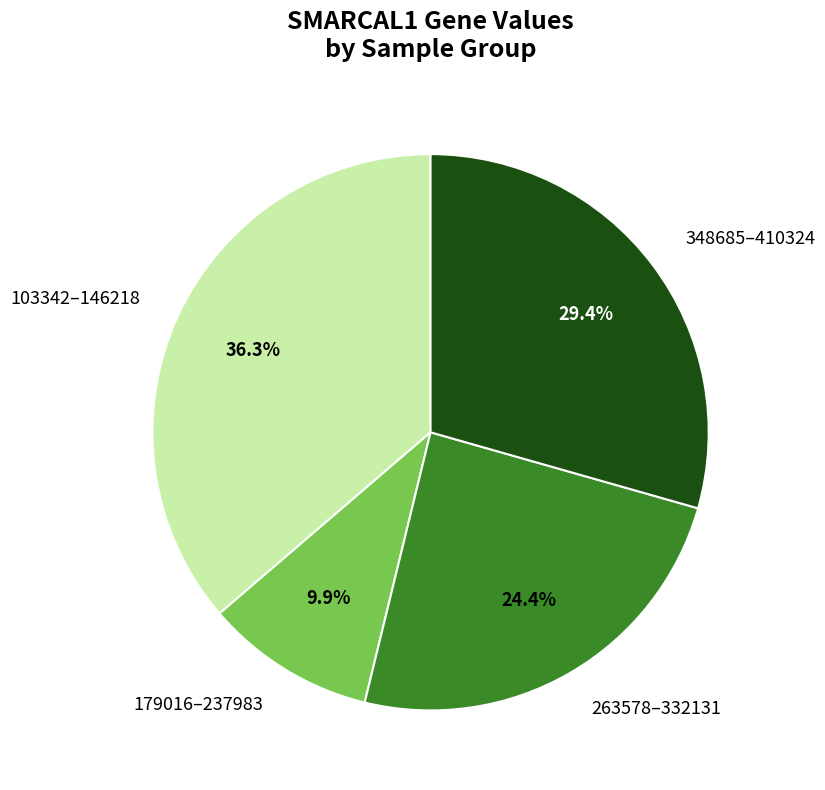

Rank the categories by value from lowest to highest.

179016–237983, 263578–332131, 348685–410324, 103342–146218